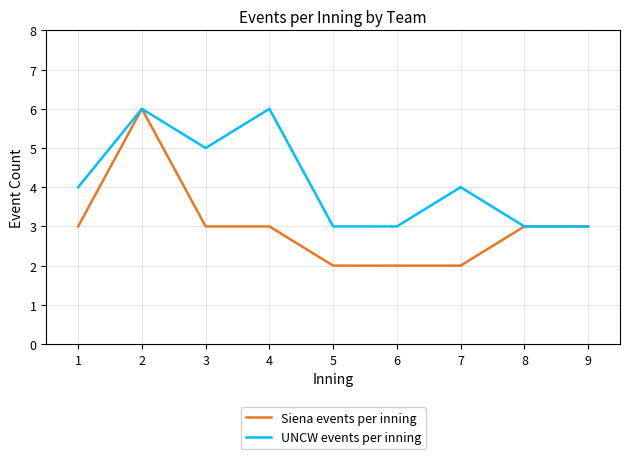

What is the greatest value displayed?

6